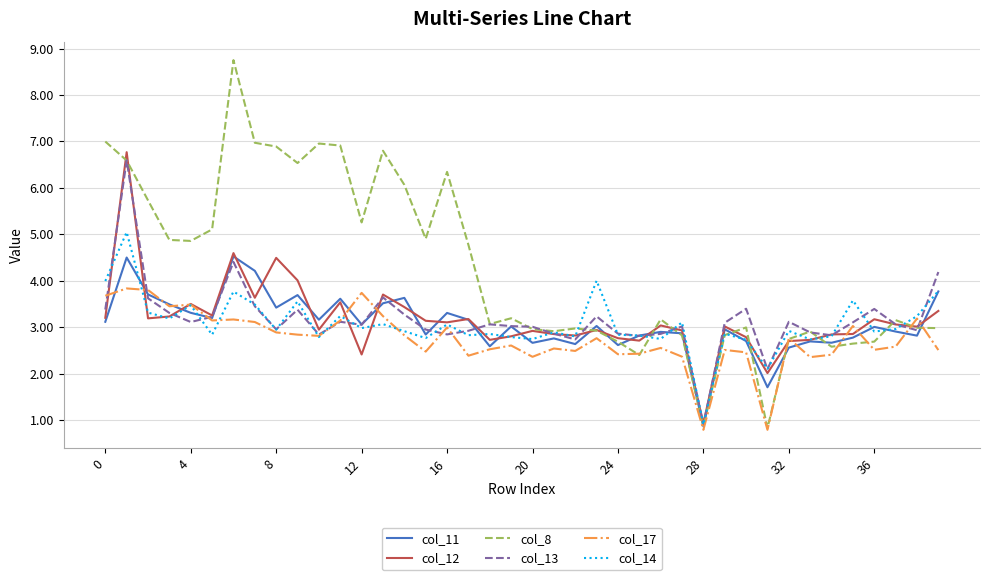

What are all the series names shown in the legend?

col_11, col_12, col_8, col_13, col_17, col_14